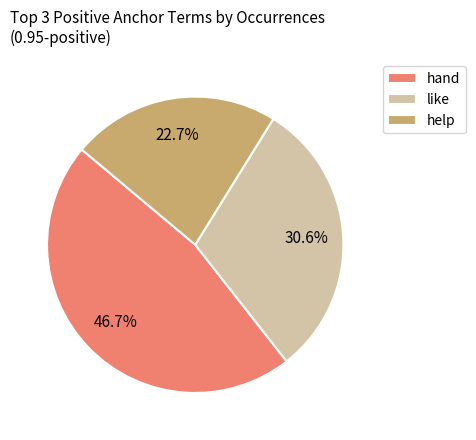

To the nearest percent, what is the average slice percentage?

33%